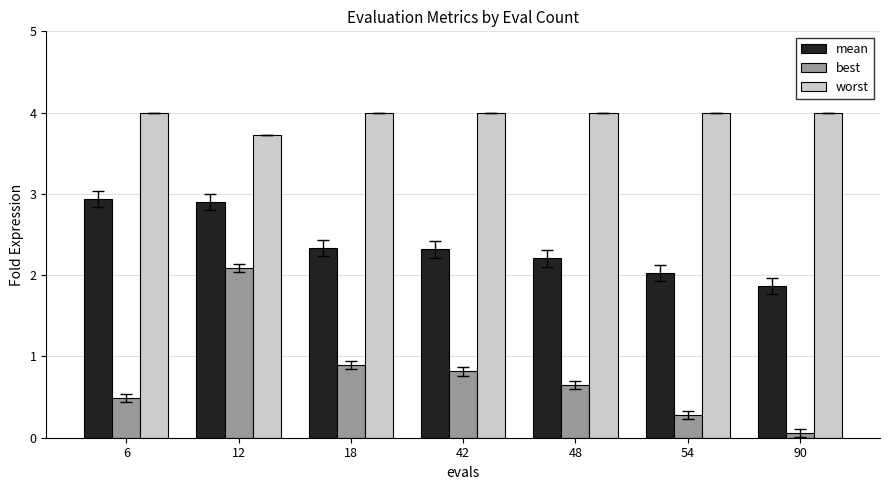

What is the value of the mean bar at the 6th from the left?

2.0